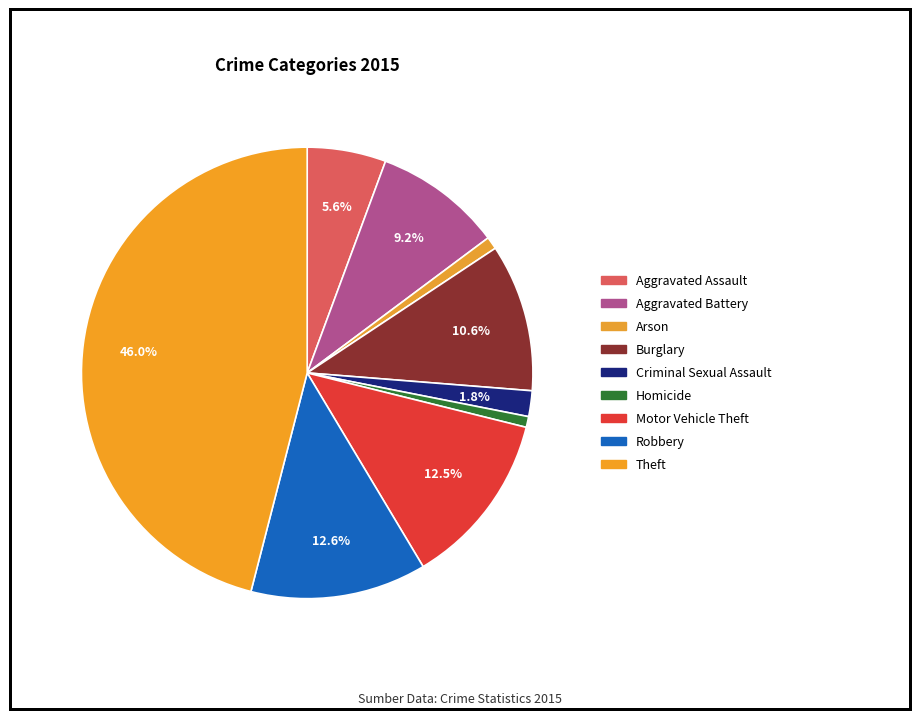

What is the ratio of the value at Arson to the value at Aggravated Assault?

0.2